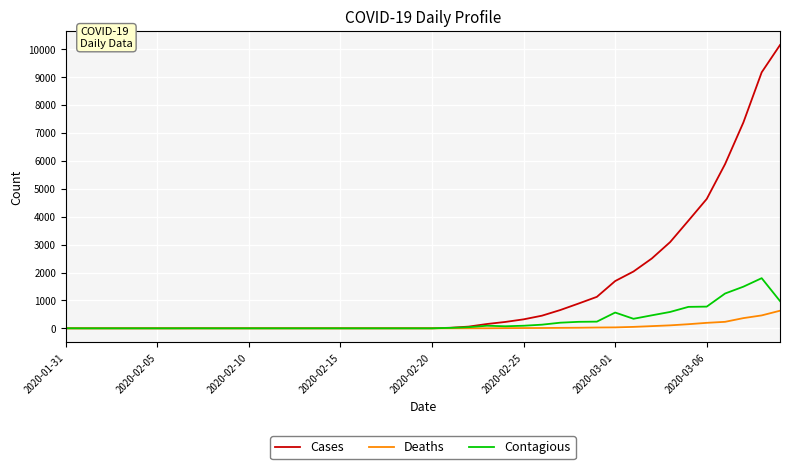

Which series has the largest total across all categories?

Cases